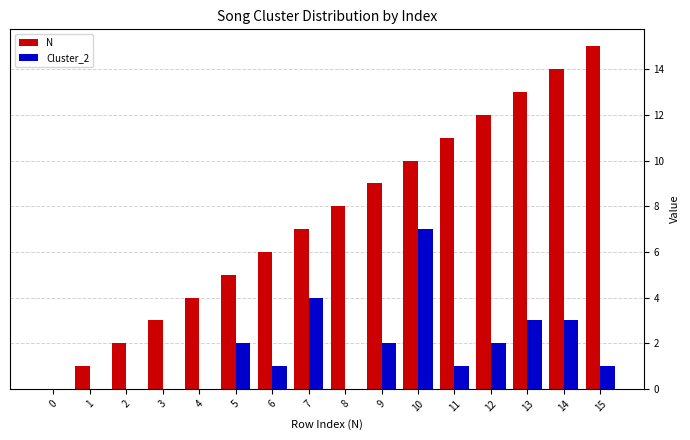

Is it true that Cluster_2 equals 2 at 11?

False